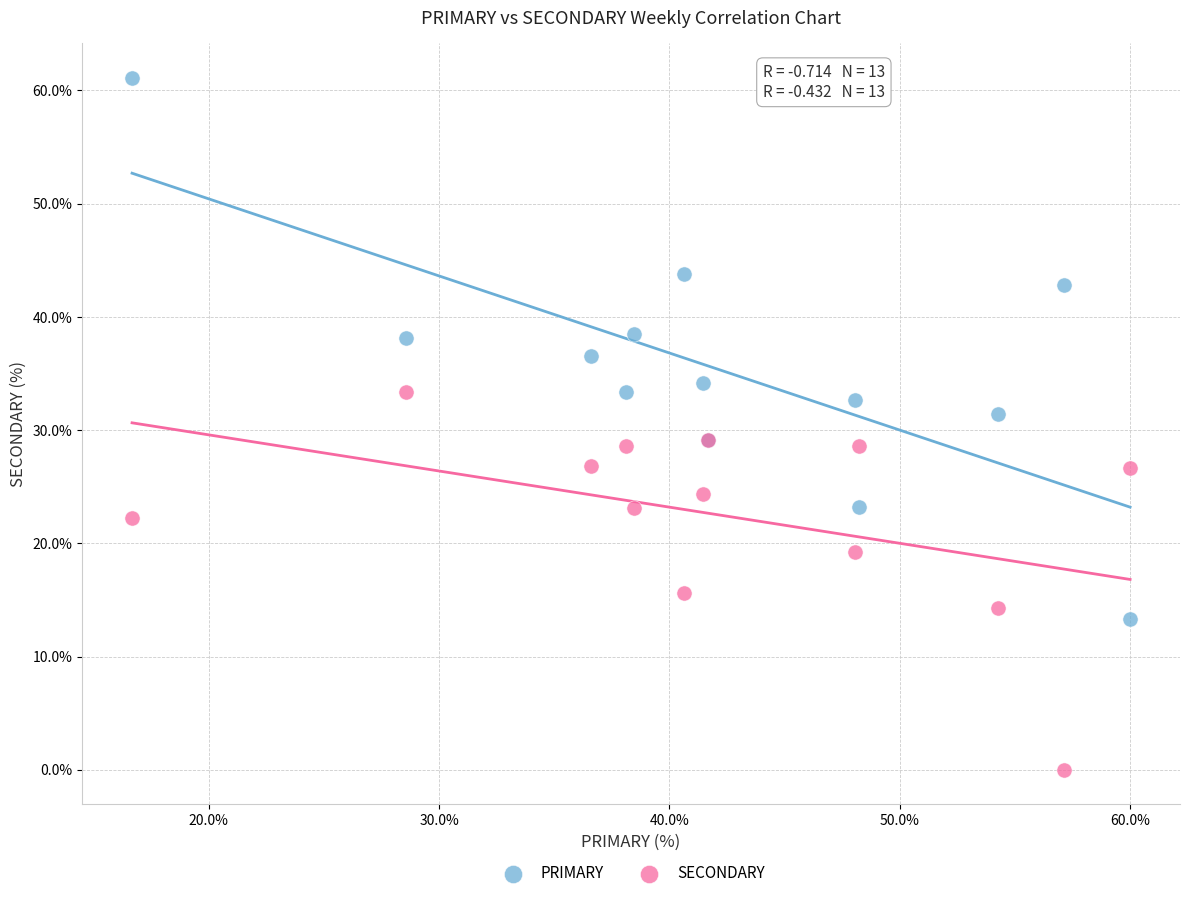

Which series contains the highest Y value?

PRIMARY